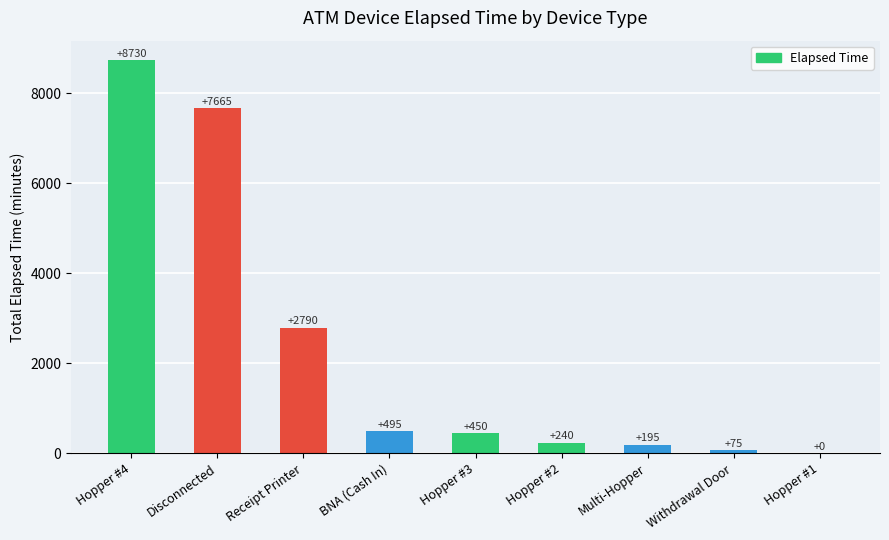

At which category does the chart reach its peak across all series?

Hopper #4